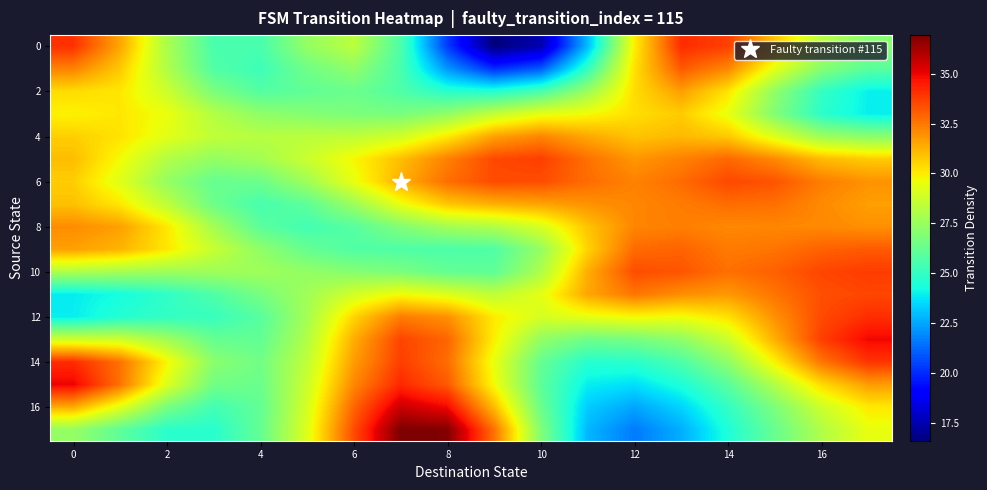

At which category is the sum across all series the highest?

17